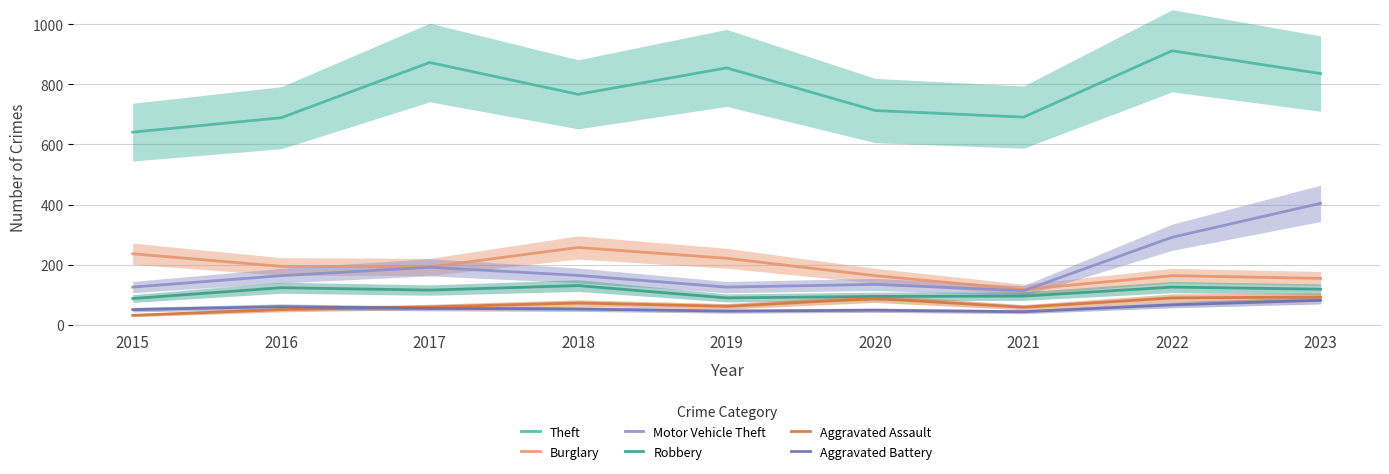

True or false: Theft and Motor Vehicle Theft cross at least once.

False